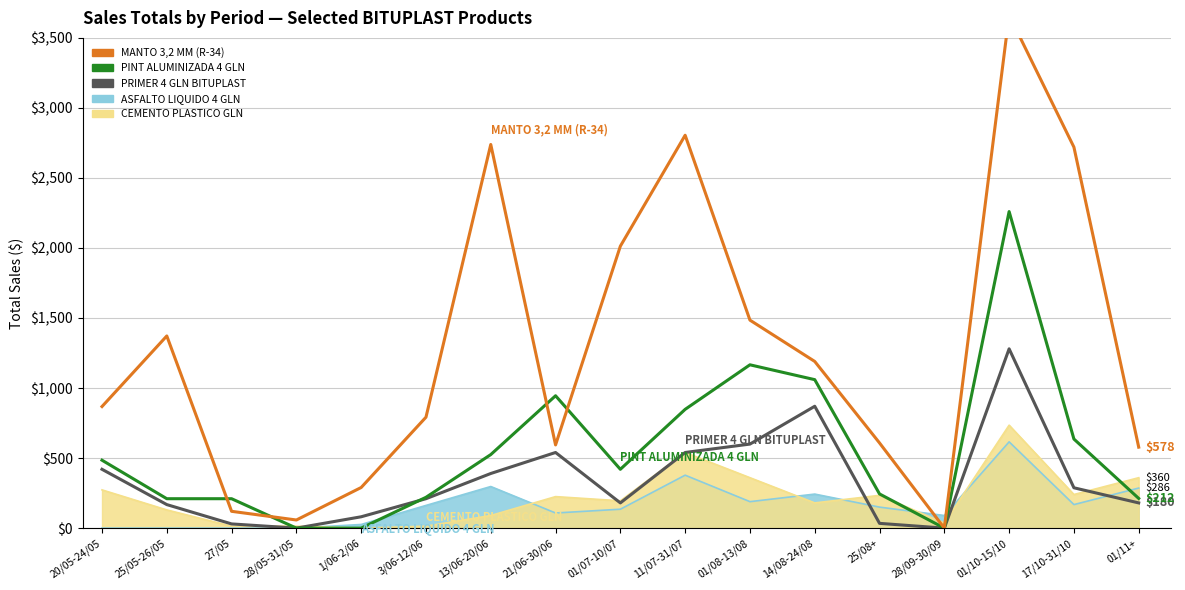

Is it true that PINT ALUMINIZADA 4 GLN equals 848 at 11/07-31/07?

True